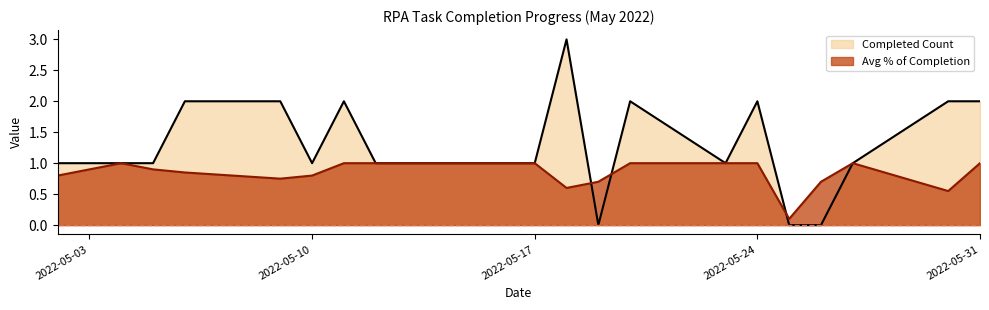

Reading right to left, extract all data points from this chart.

Avg % of Completion: 2022-05-31=1.0	2022-05-30=0.6	2022-05-27=1.0	2022-05-26=0.7	2022-05-25=0.1	2022-05-24=1.0	2022-05-23=1.0	2022-05-20=1.0	2022-05-19=0.7	2022-05-18=0.6	2022-05-17=1.0	2022-05-16=1.0	2022-05-13=1.0	2022-05-12=1.0	2022-05-11=1.0	2022-05-10=0.8	2022-05-09=0.8	2022-05-06=0.8	2022-05-05=0.9	2022-05-04=1.0	2022-05-02=0.8
Completed Count: 2022-05-31=2.0	2022-05-30=2.0	2022-05-27=1.0	2022-05-26=0.0	2022-05-25=0.0	2022-05-24=2.0	2022-05-23=1.0	2022-05-20=2.0	2022-05-19=0.0	2022-05-18=3.0	2022-05-17=1.0	2022-05-16=1.0	2022-05-13=1.0	2022-05-12=1.0	2022-05-11=2.0	2022-05-10=1.0	2022-05-09=2.0	2022-05-06=2.0	2022-05-05=1.0	2022-05-04=1.0	2022-05-02=1.0